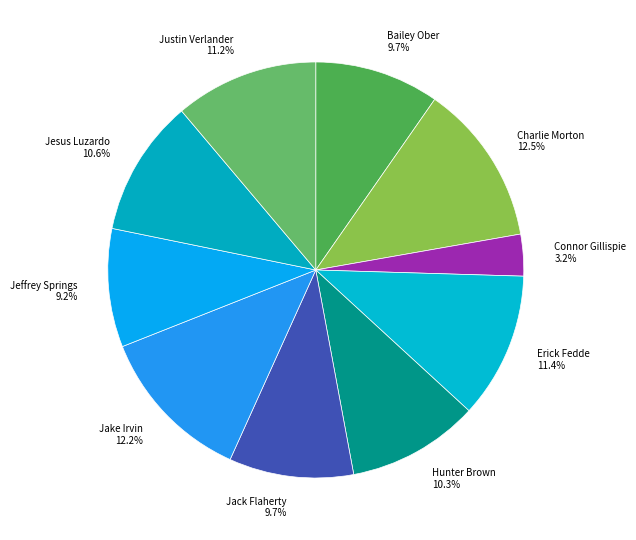

To the nearest percent, what portion does Justin Verlander represent?

11%